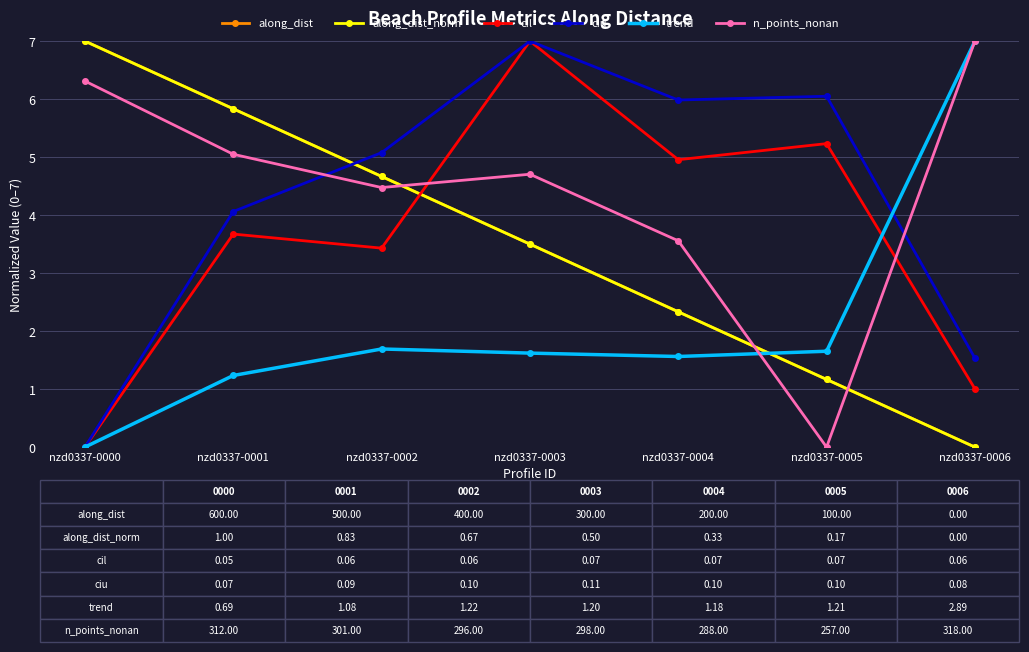

Where is the first local minimum for cil?

nzd0337-0002